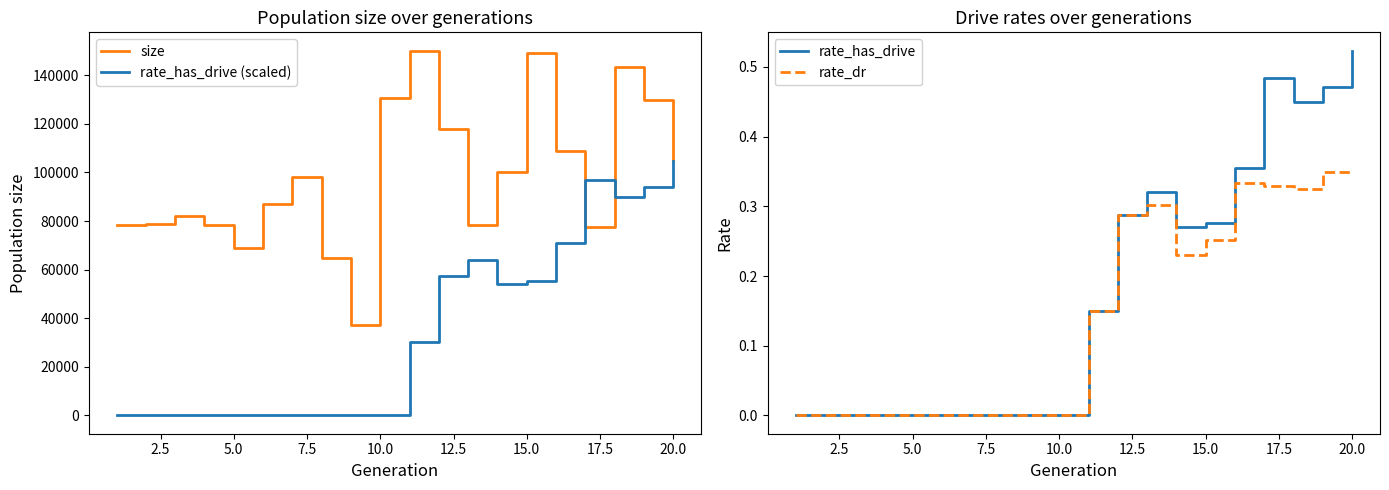

True or false: rate_has_drive (scaled) has more than 1 interior local peaks.

True